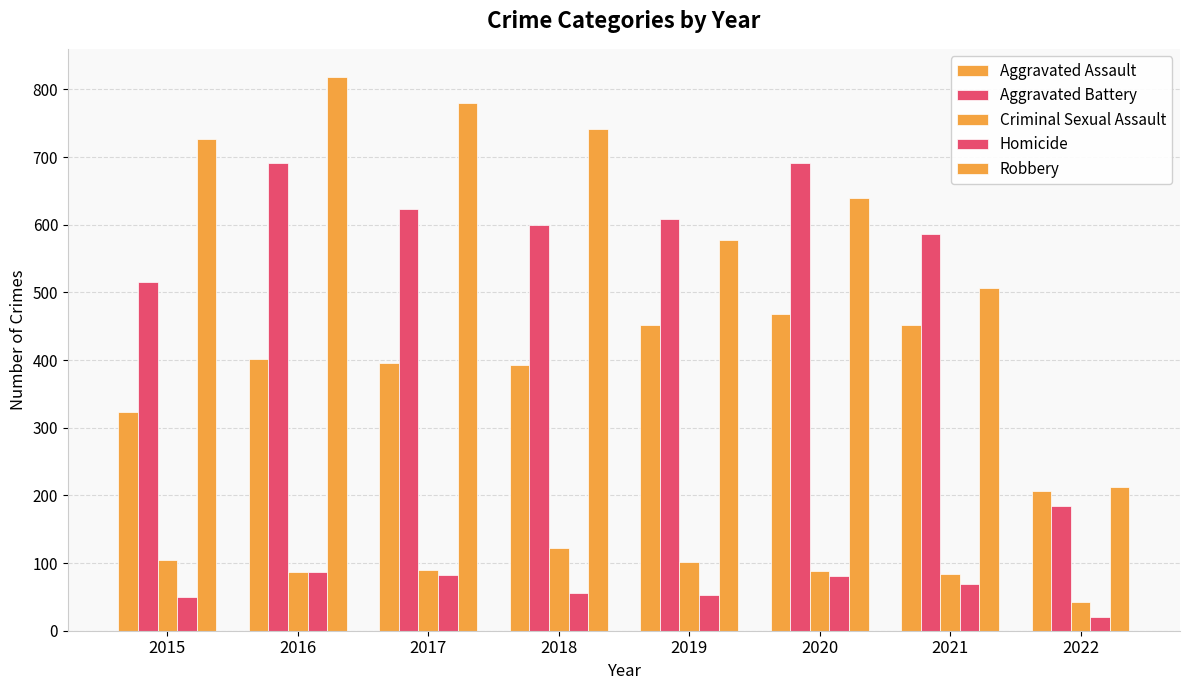

Is it true that Aggravated Assault equals 392 at 2018?

True